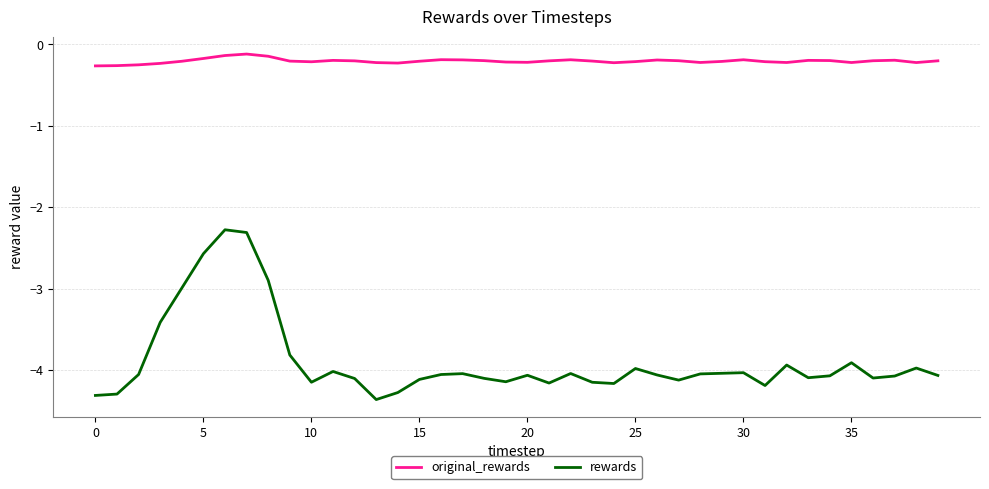

True or false: rewards has more than 0 interior local peaks.

True